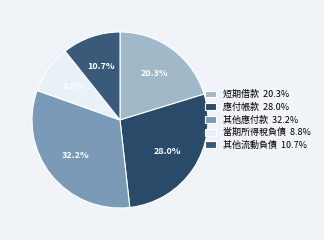

How many segments does this pie chart have?

5